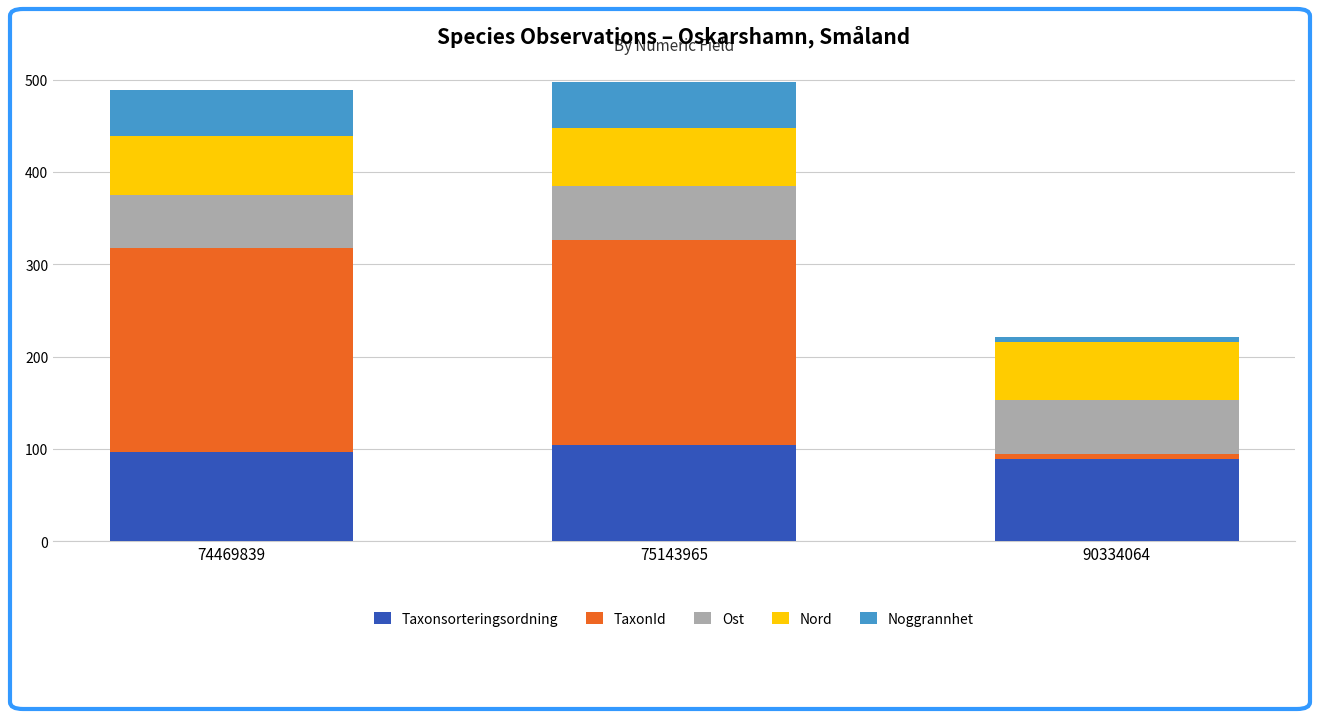

What is the minimum value for Taxonsorteringsordning?

89.4